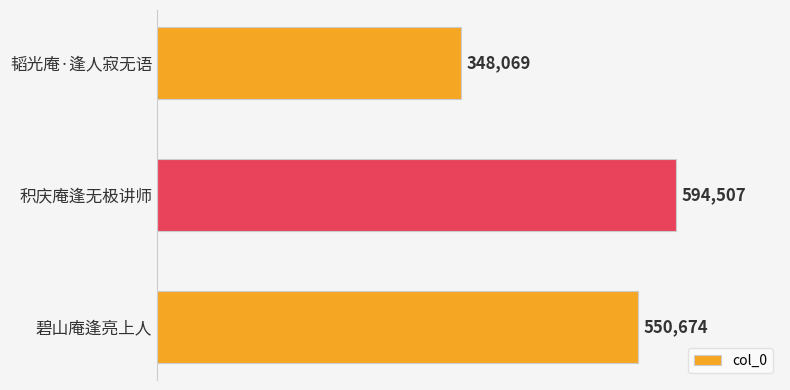

Which has a higher value, 韬光庵·逢人寂无语 or 积庆庵逢无极讲师?

积庆庵逢无极讲师